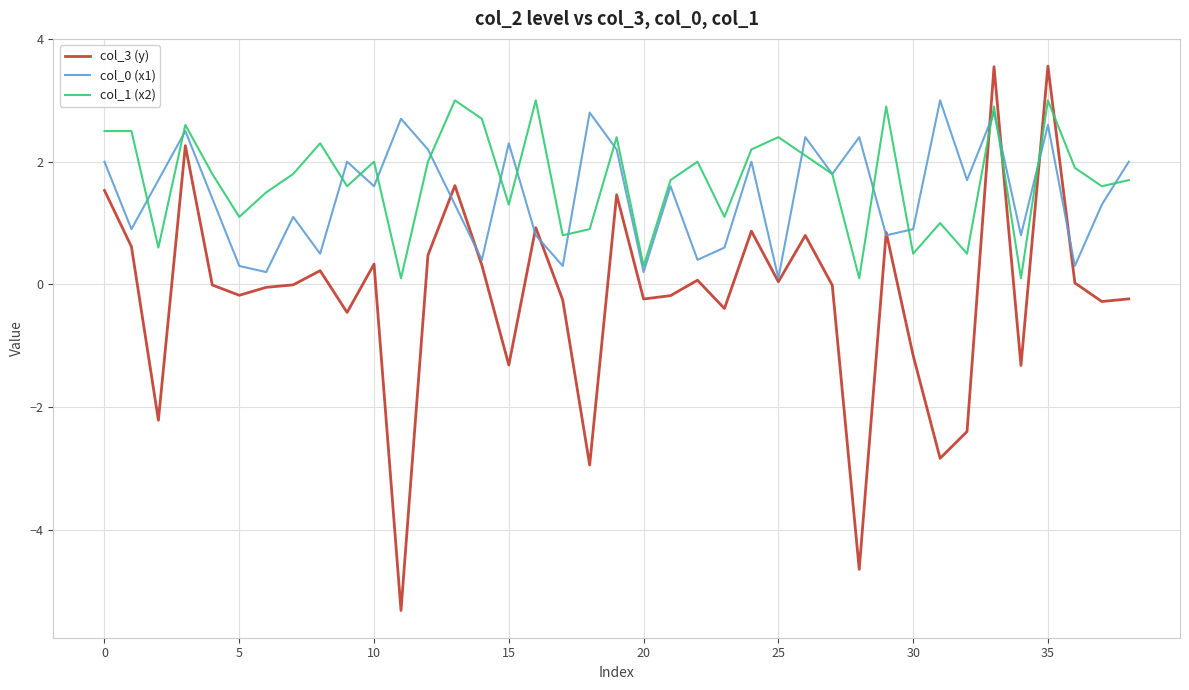

What is the smallest value displayed?

-5.3